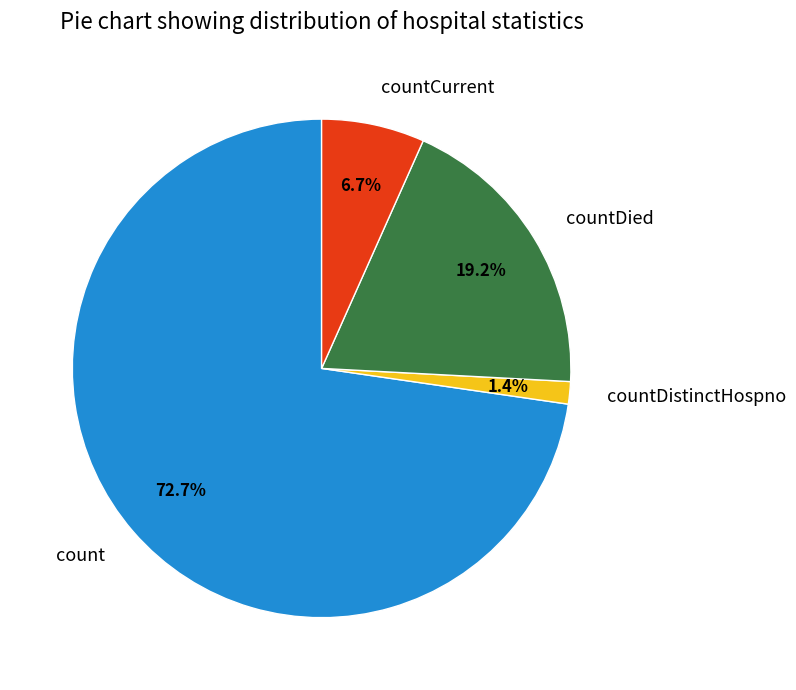

Between countDistinctHospno and countCurrent, which is larger?

countCurrent